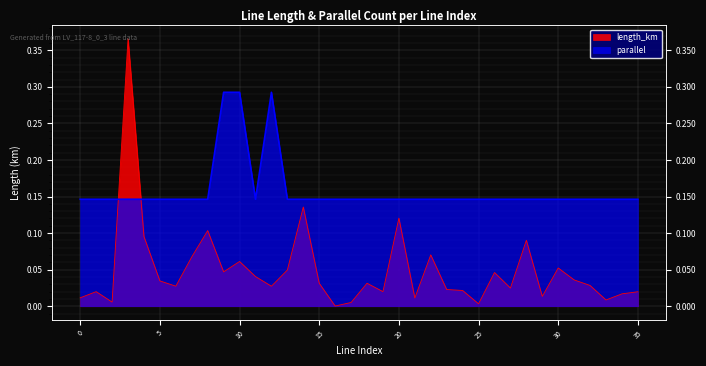

Reading right to left, extract all data points from this chart.

length_km: 35=0.0	34=0.0	33=0.0	32=0.0	31=0.0	30=0.1	29=0.0	28=0.1	27=0.0	26=0.0	25=0.0	24=0.0	23=0.0	22=0.1	21=0.0	20=0.1	19=0.0	18=0.0	17=0.0	16=0.0	15=0.0	14=0.1	13=0.0	12=0.0	11=0.0	10=0.1	9=0.0	8=0.1	7=0.1	6=0.0	5=0.0	4=0.1	3=0.4	2=0.0	1=0.0	0=0.0
parallel: 35=0.1	34=0.1	33=0.1	32=0.1	31=0.1	30=0.1	29=0.1	28=0.1	27=0.1	26=0.1	25=0.1	24=0.1	23=0.1	22=0.1	21=0.1	20=0.1	19=0.1	18=0.1	17=0.1	16=0.1	15=0.1	14=0.1	13=0.1	12=0.3	11=0.1	10=0.3	9=0.3	8=0.1	7=0.1	6=0.1	5=0.1	4=0.1	3=0.1	2=0.1	1=0.1	0=0.1